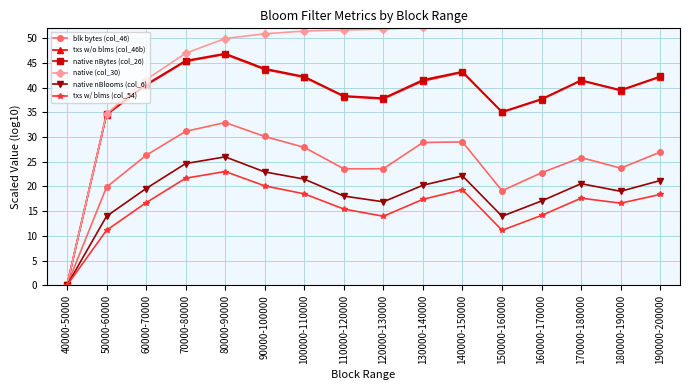

Reading left to right, what are all the values shown in this chart?

blk bytes (col_46): 0.0	19.9	26.3	31.2	32.9	30.1	27.9	23.6	23.6	28.9	29.0	19.1	22.8	25.9	23.7	27.0
txs w/o blms (col_46b): 0.0	34.5	40.5	45.3	46.7	43.7	42.1	38.2	37.7	41.3	43.1	35.0	37.6	41.4	39.4	42.1
native nBytes (col_26): 0.0	34.7	40.6	45.5	46.9	43.9	42.2	38.3	37.9	41.6	43.2	35.1	37.7	41.5	39.5	42.3
native (col_30): 0.0	34.7	41.6	47.0	49.9	50.9	51.5	51.7	51.8	52.2	52.7	52.8	53.0	53.3	53.4	53.8
native nBlooms (col_6): 0.0	14.0	19.6	24.6	26.0	22.9	21.5	18.1	16.9	20.3	22.1	14.0	17.1	20.6	19.0	21.2
txs w/ blms (col_54): 0.0	11.1	16.7	21.7	23.0	20.1	18.5	15.4	14.0	17.4	19.3	11.1	14.1	17.6	16.6	18.4